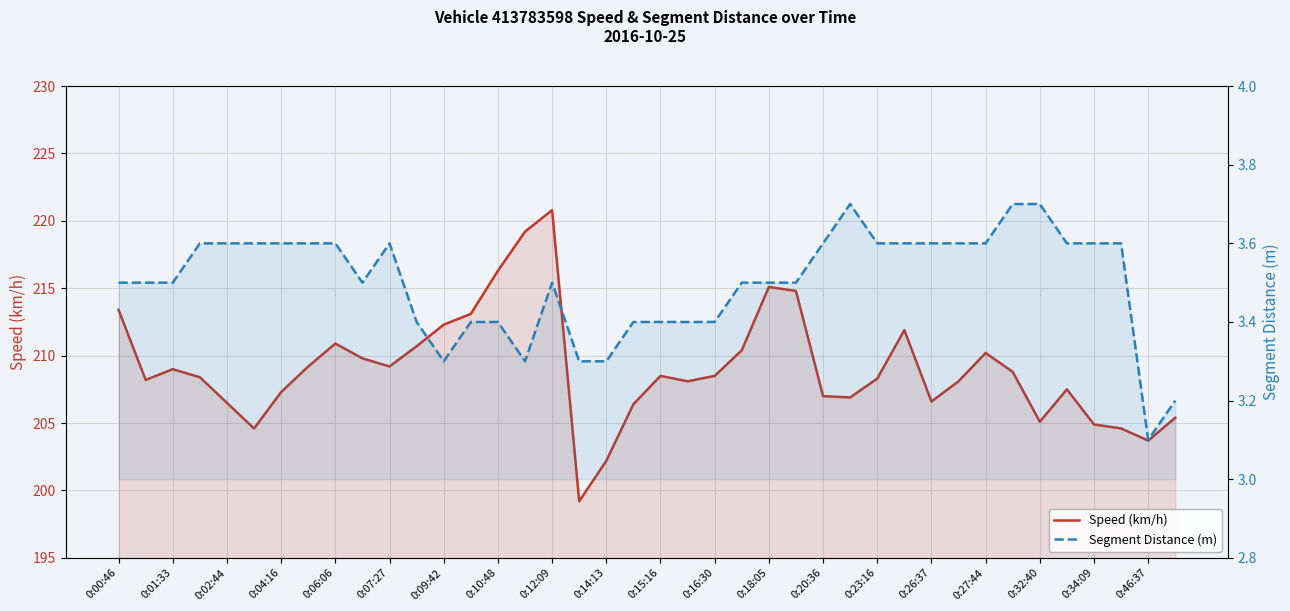

What are all the series names shown in the legend?

Speed (km/h), Segment Distance (m)